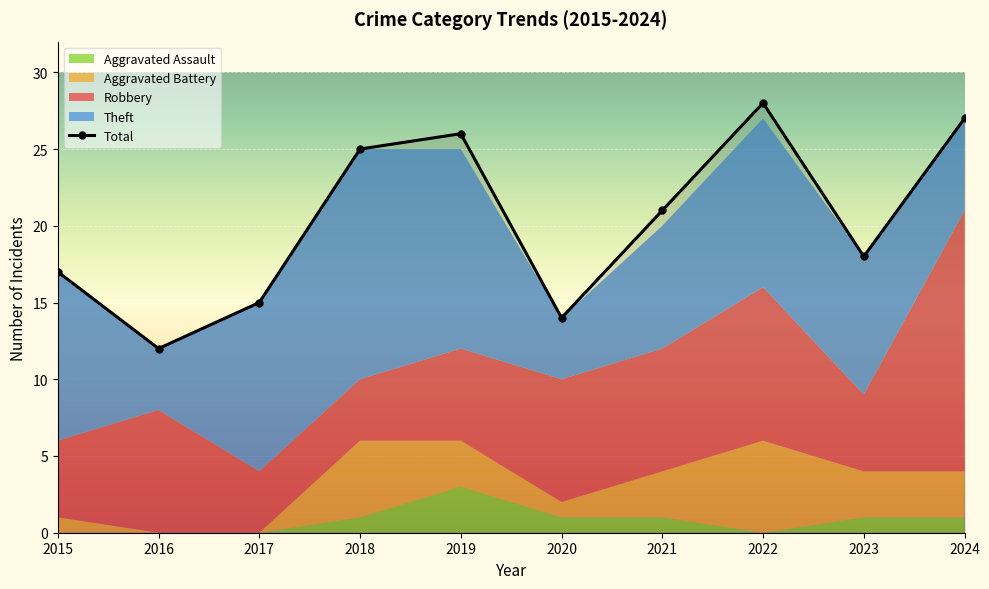

At which category does the chart reach its minimum across all series?

2016